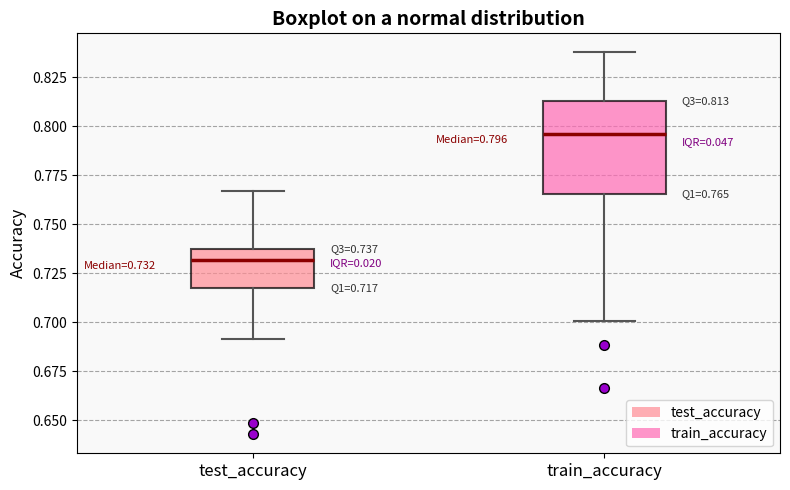

Which box has the highest median line?

train_accuracy